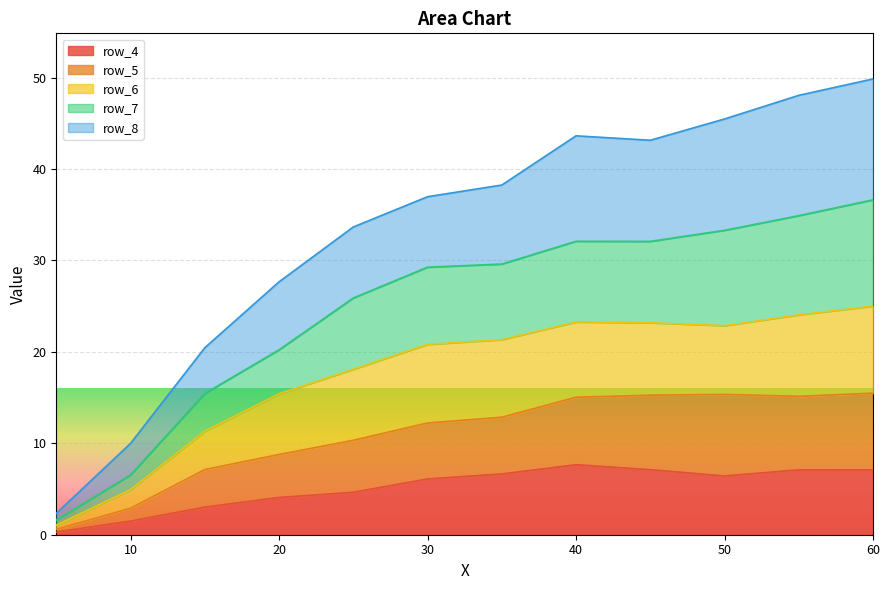

What is the highest value of the row_4 series?

7.7